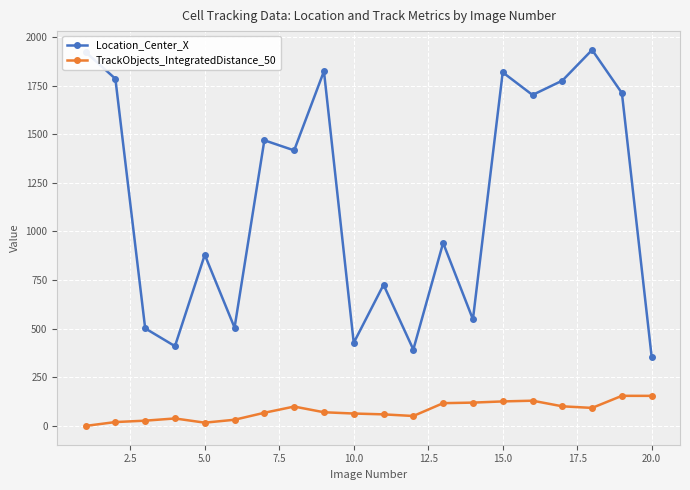

True or false: Location_Center_X has more than 2 interior local peaks.

True